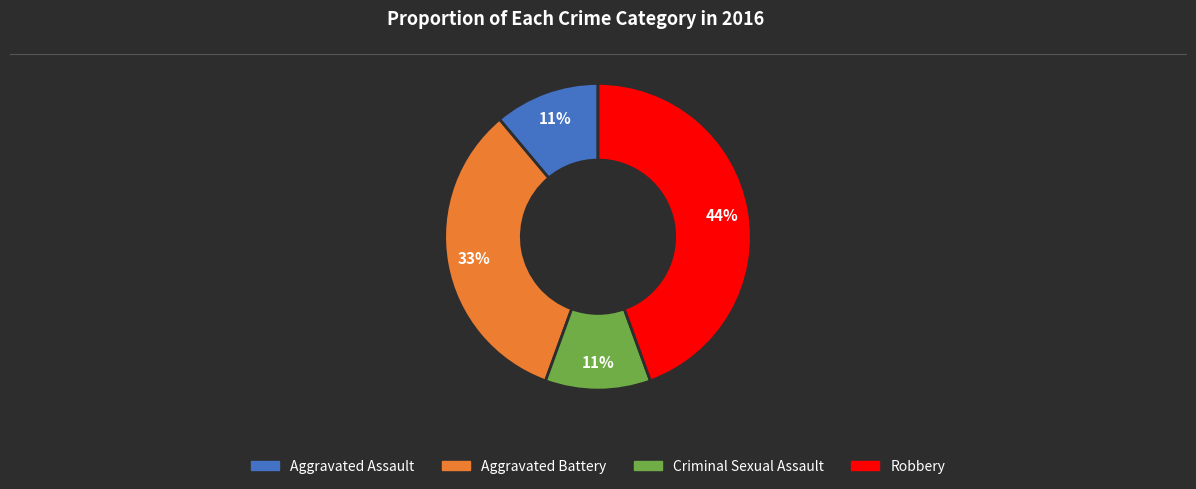

Is it true that Criminal Sexual Assault is 11% of the pie?

True